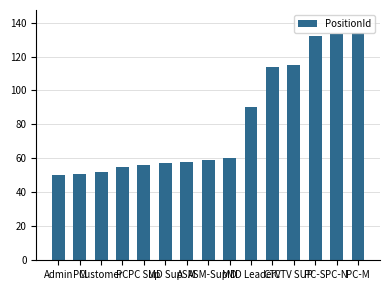

Reading left to right, list all the values displayed in this chart.

50	51	52	55	56	57	58	59	60	90	114	115	132	133	134